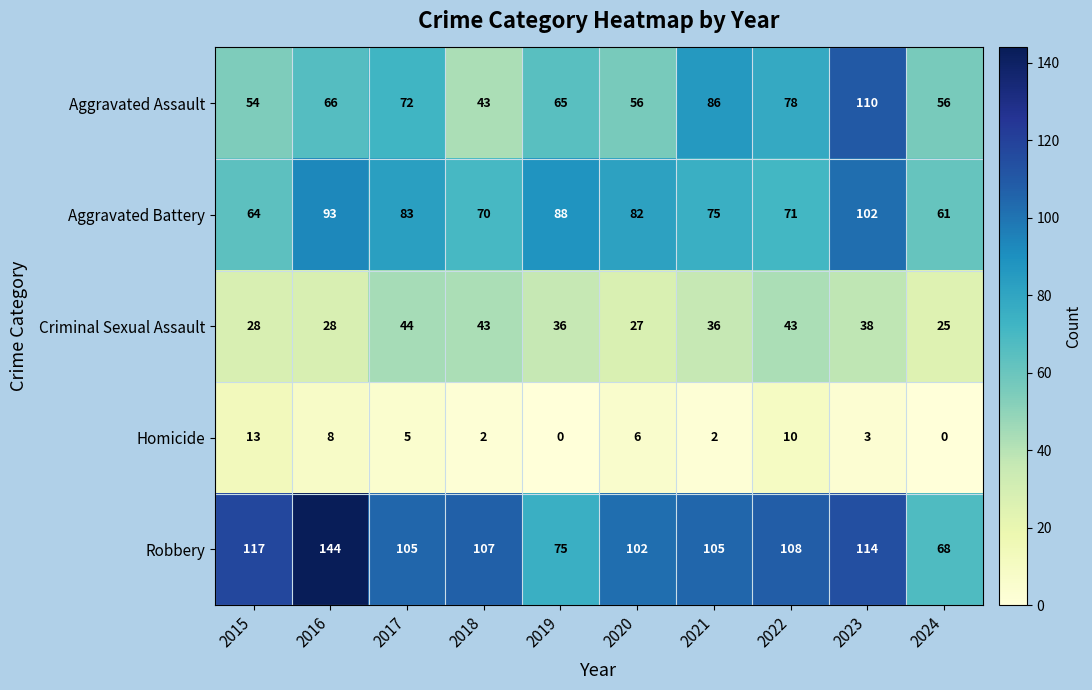

The value of Robbery at 2018 is 44. True or false?

False